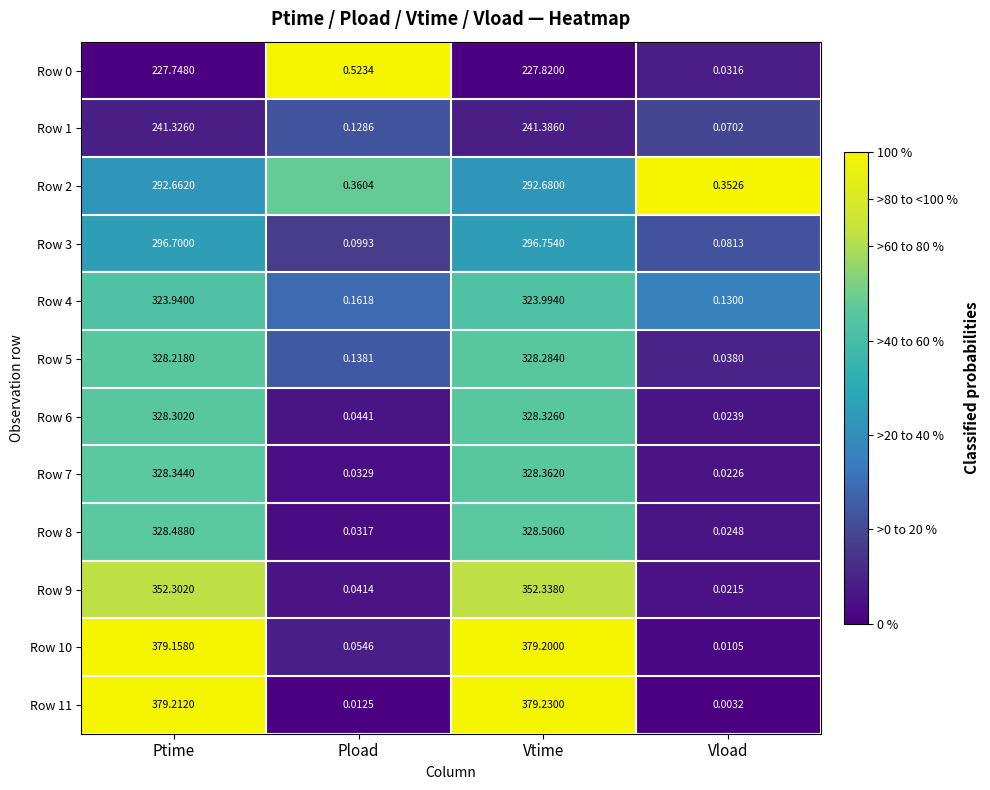

What is the greatest value displayed?

379.2